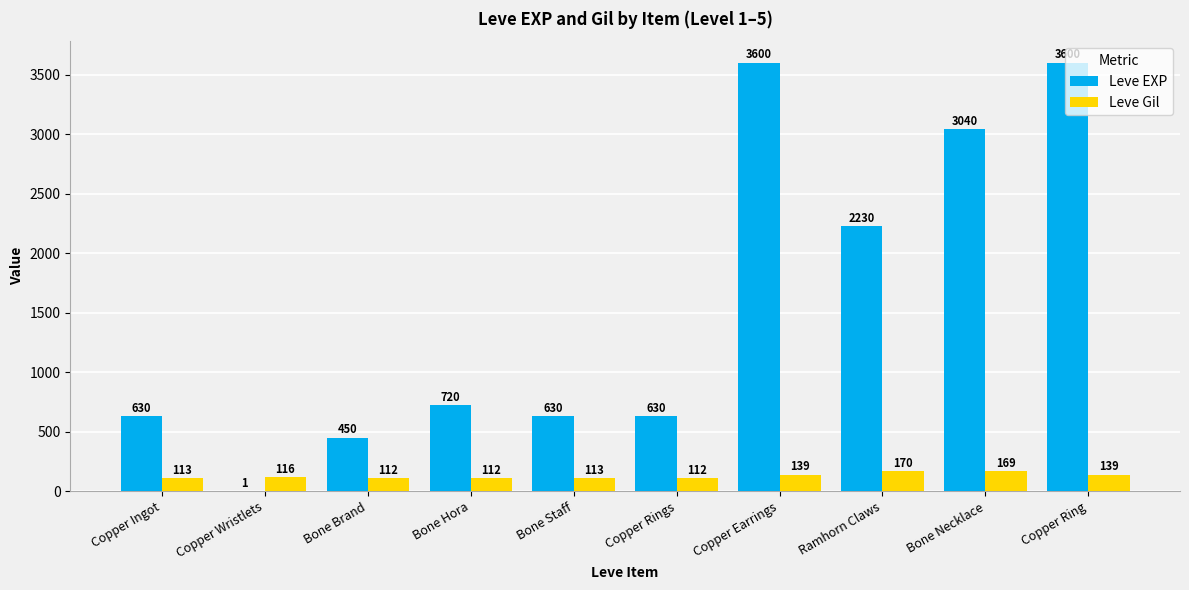

Which series has the largest total across all categories?

Leve EXP